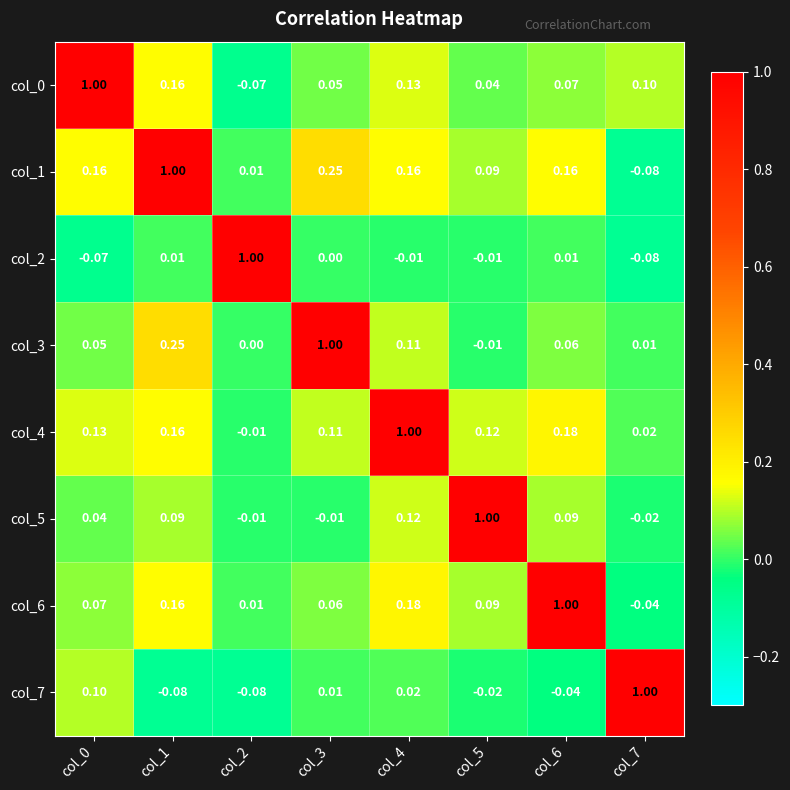

What is the maximum value shown in the chart?

1.0